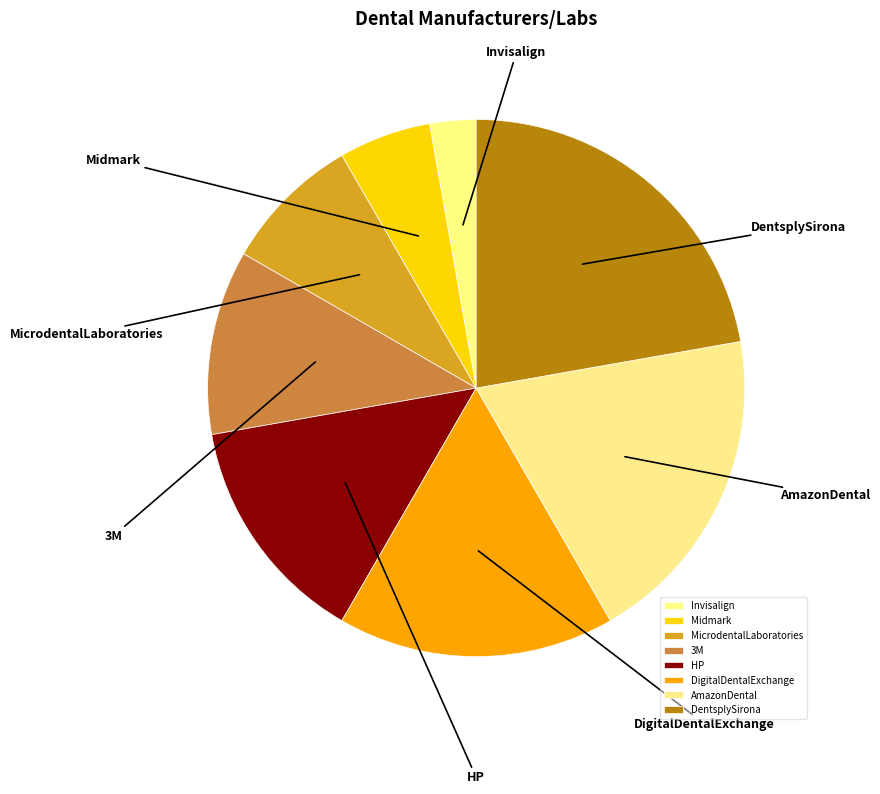

To the nearest percent, what is the combined percentage of AmazonDental and HP?

33%